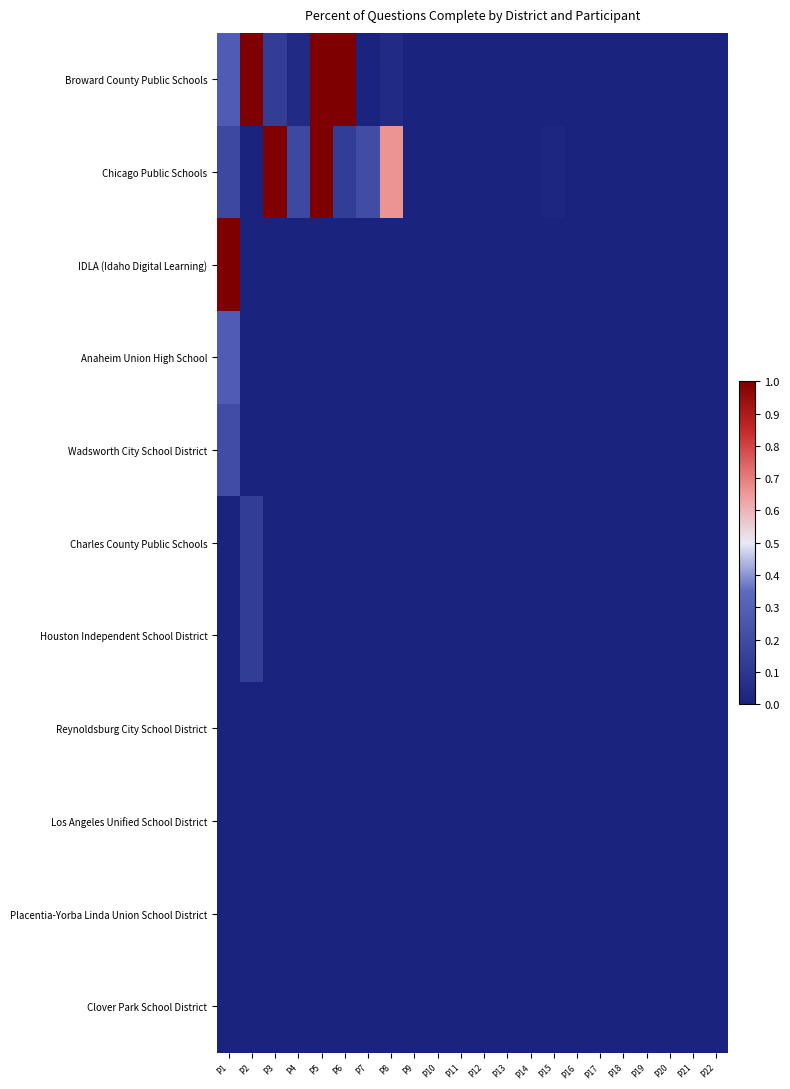

At how many categories does at least one series exceed 0?

9